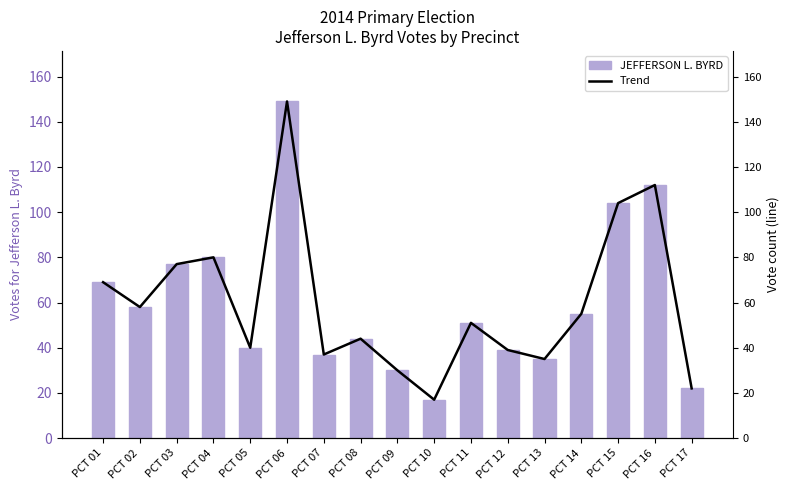

What is the minimum value shown in the chart?

17